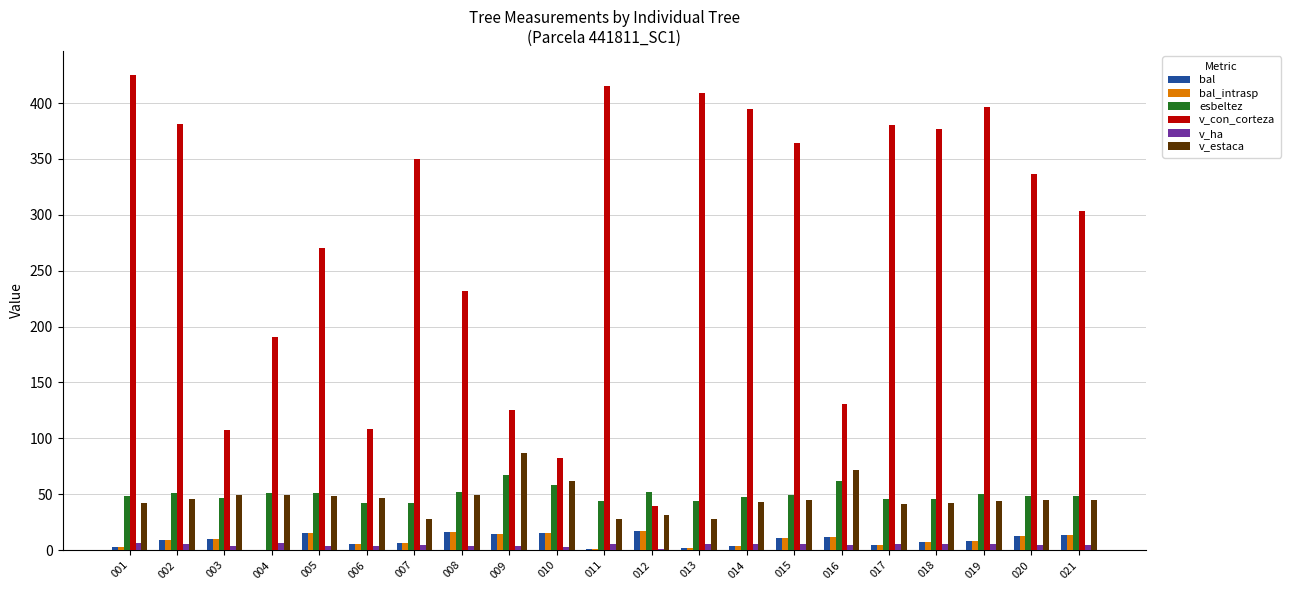

The esbeltez series shows 44.1 at 013. True or false?

True